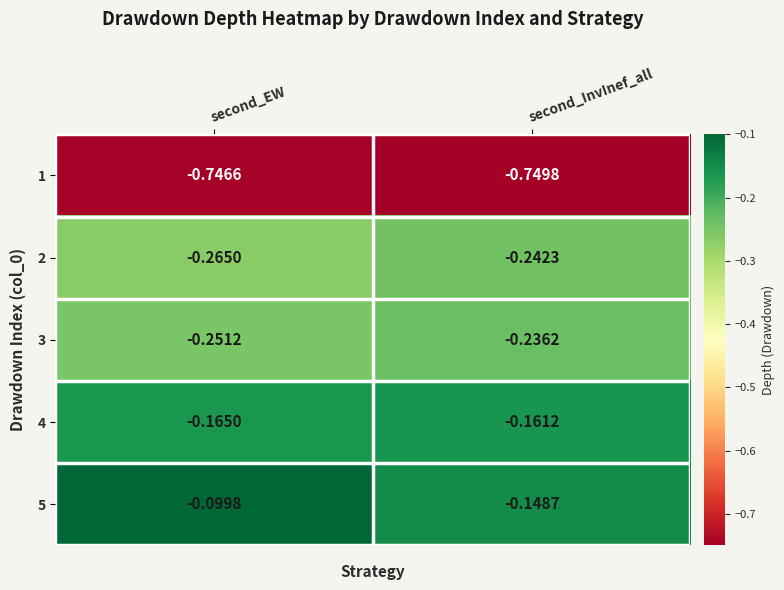

At which label is 5 closest to 0?

second_EW